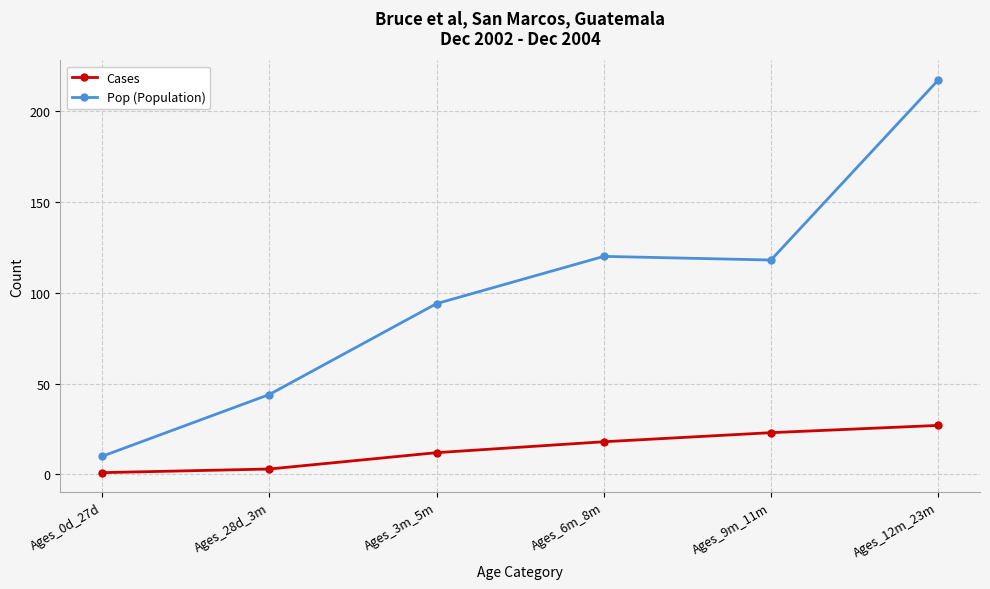

How many distinct data groups are displayed?

2